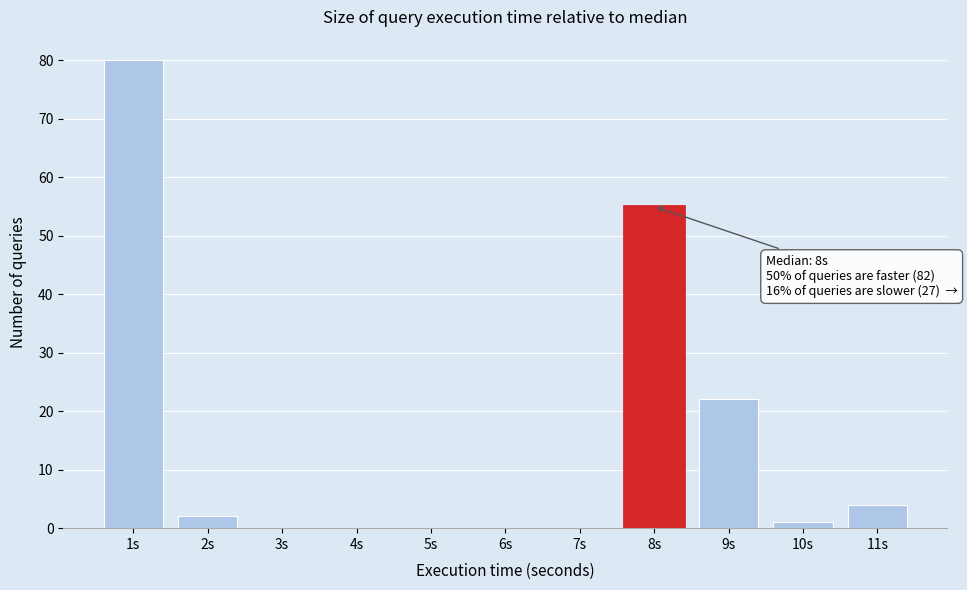

Over which range of the x-axis is the bar tallest?

0.5 to 1.5